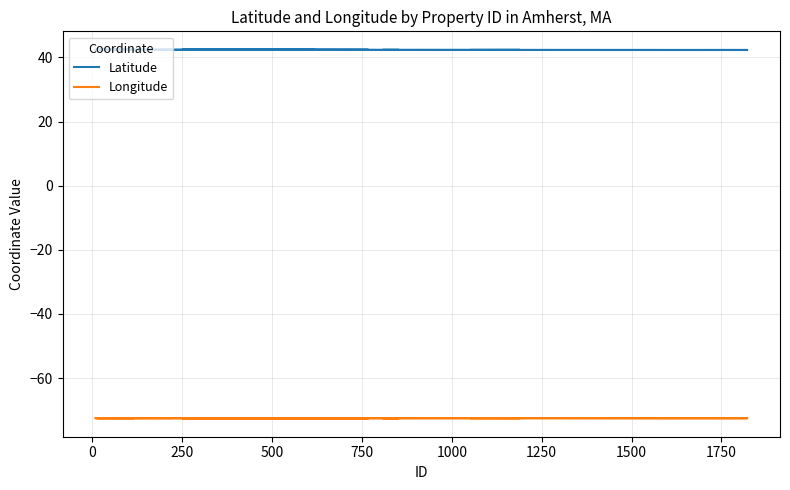

True or false: Longitude and Latitude intersect in this chart.

False